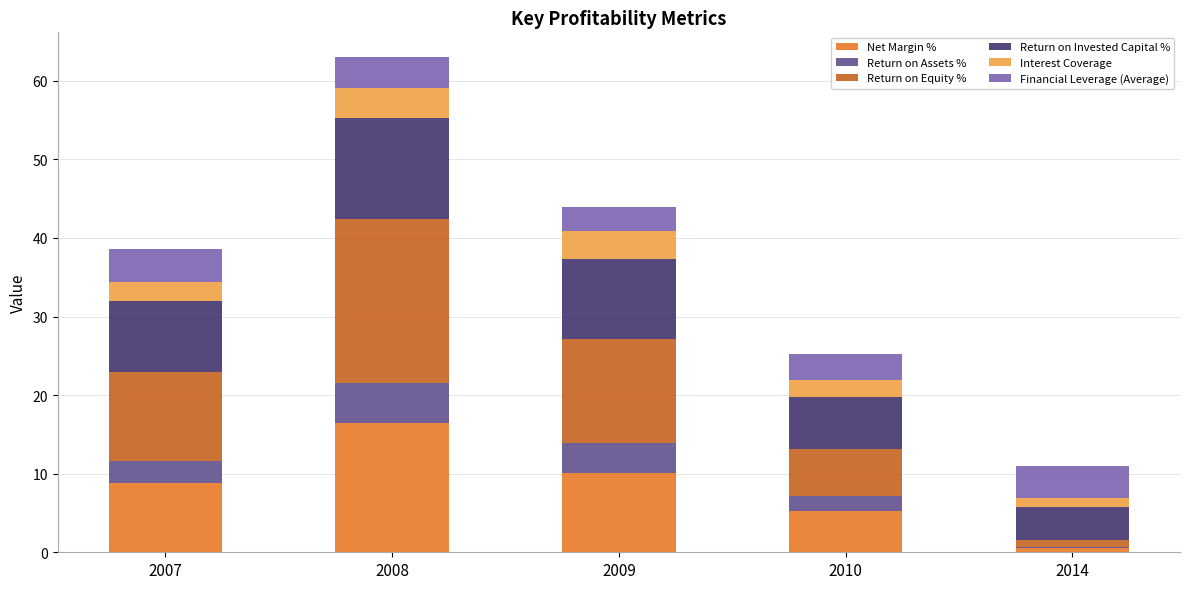

Reading left to right, list the values for the Net Margin % series.

2007=8.9	2008=16.5	2009=10.2	2010=5.3	2014=0.5